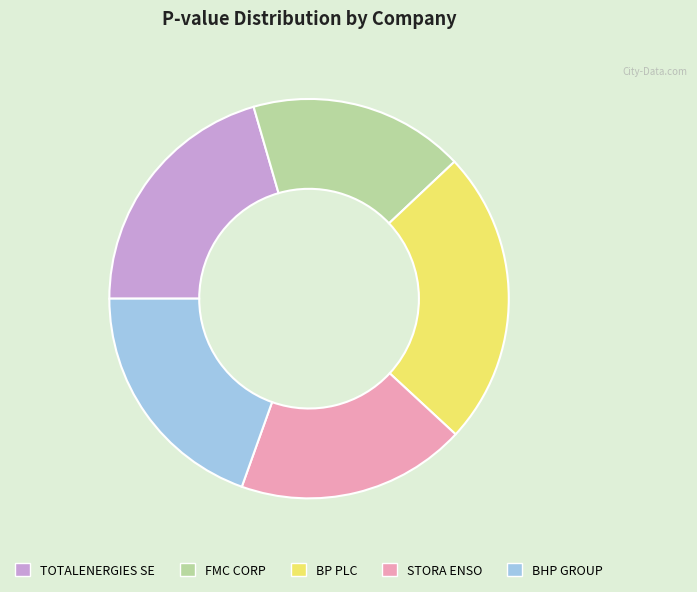

Is it true that BHP GROUP is 9% of the pie?

False